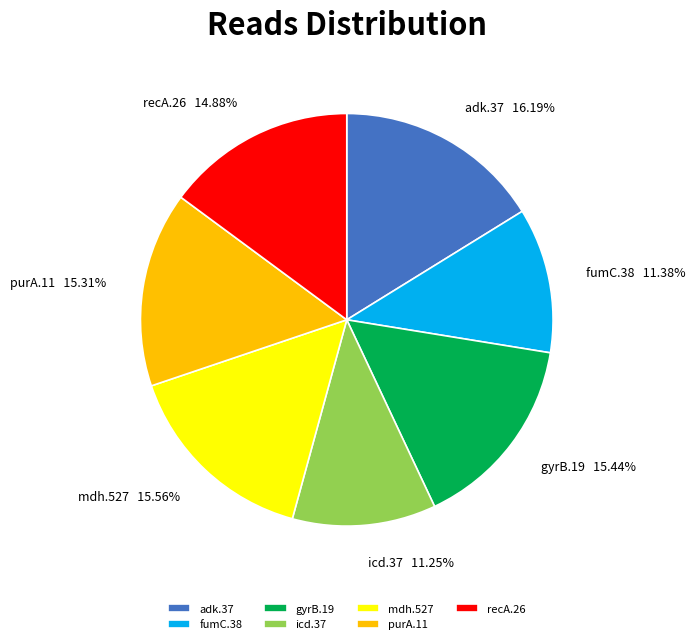

Which slice is the largest?

adk.37